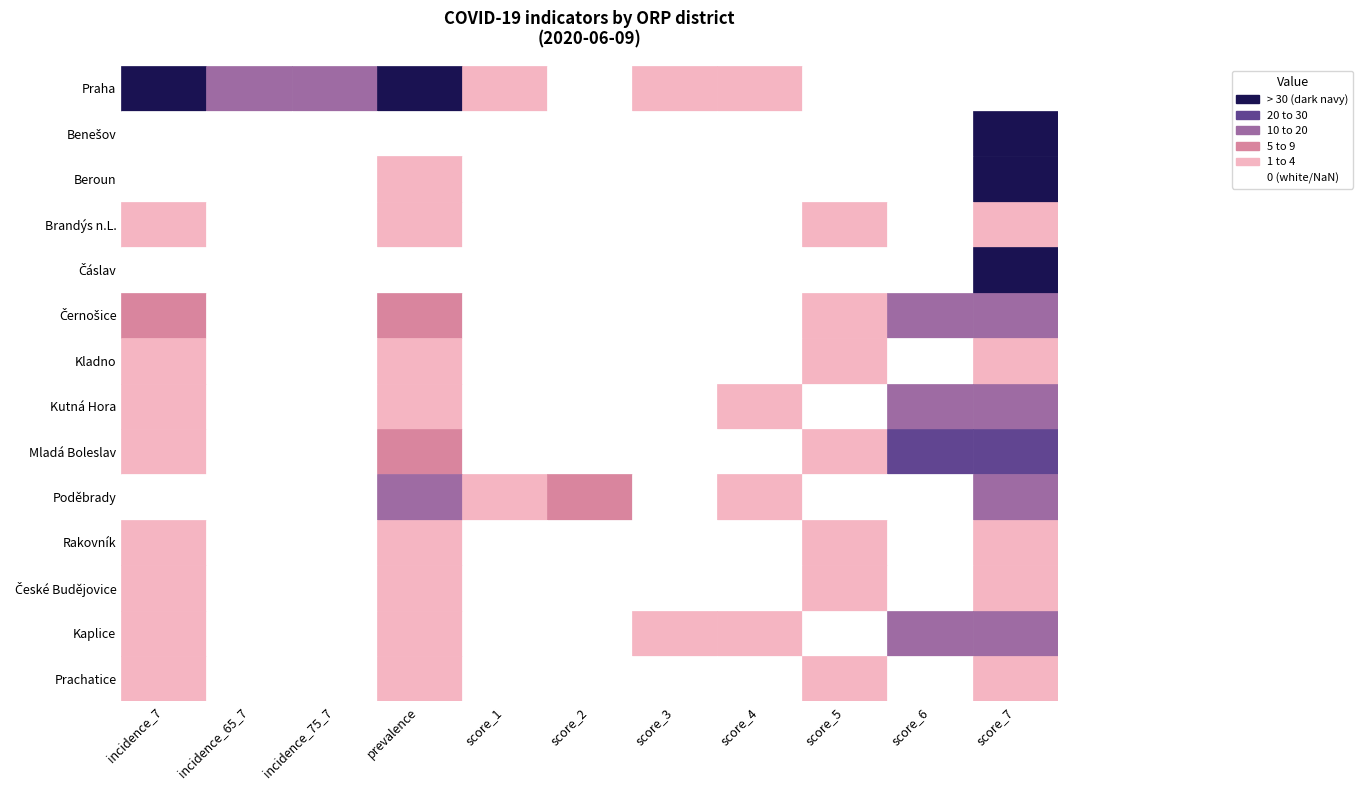

Rank the categories by České Budějovice value from highest to lowest.

prevalence, incidence_7, score_5, score_7, incidence_65_7, incidence_75_7, score_1, score_2, score_3, score_4, score_6